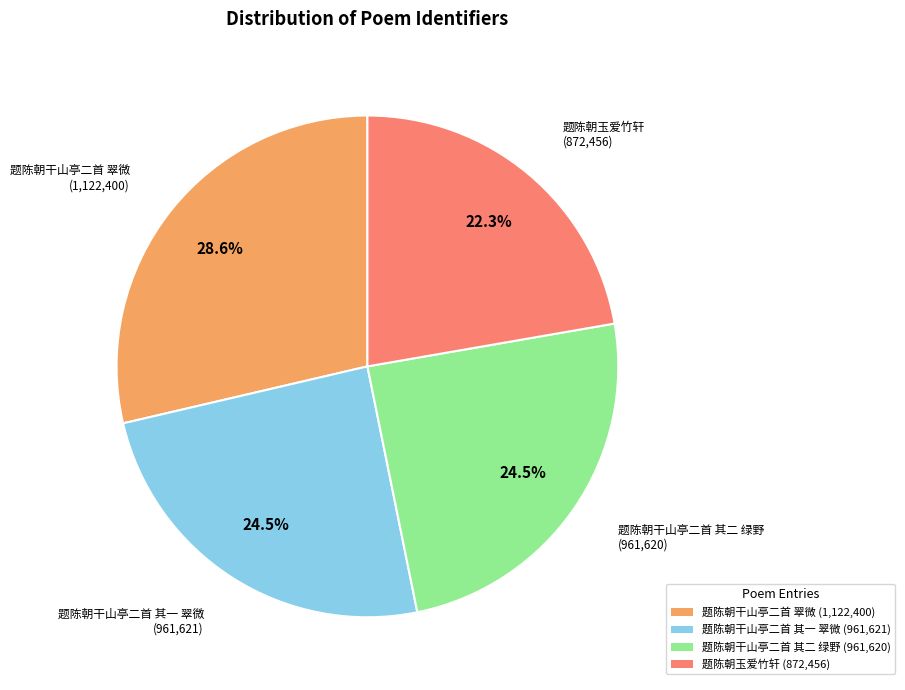

Which slice is the largest?

题陈朝干山亭二首 翠微